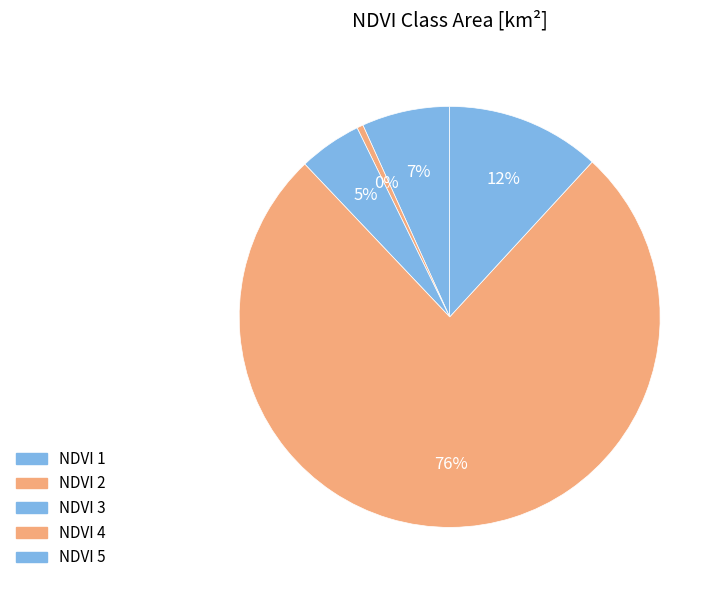

Which category has the smallest portion of the pie?

NDVI 2